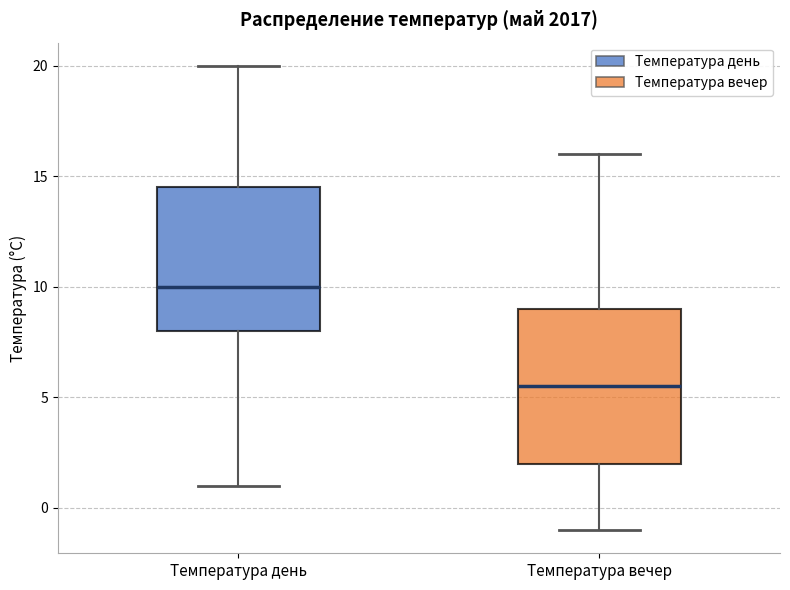

Which box is the tallest, from its lower edge to its upper edge?

Температура вечер